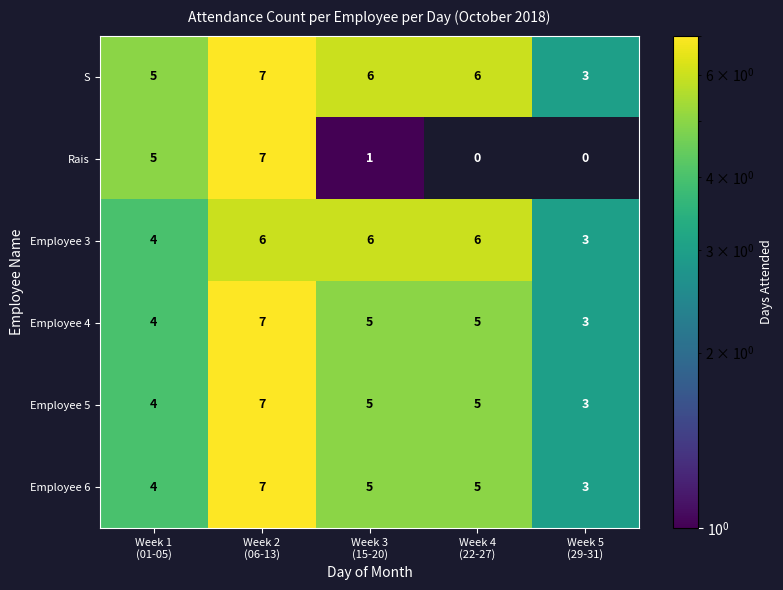

What is the difference between the maximum and second lowest values in the Employee 6 series?

3